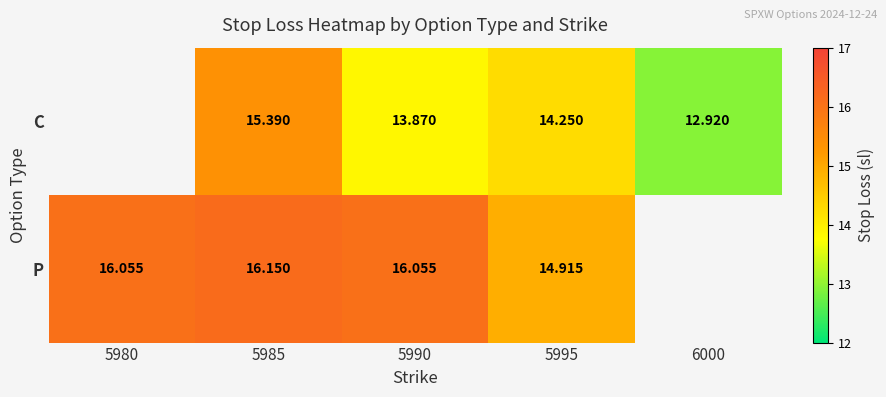

At 5995, list the series in order from smallest to largest.

C, P